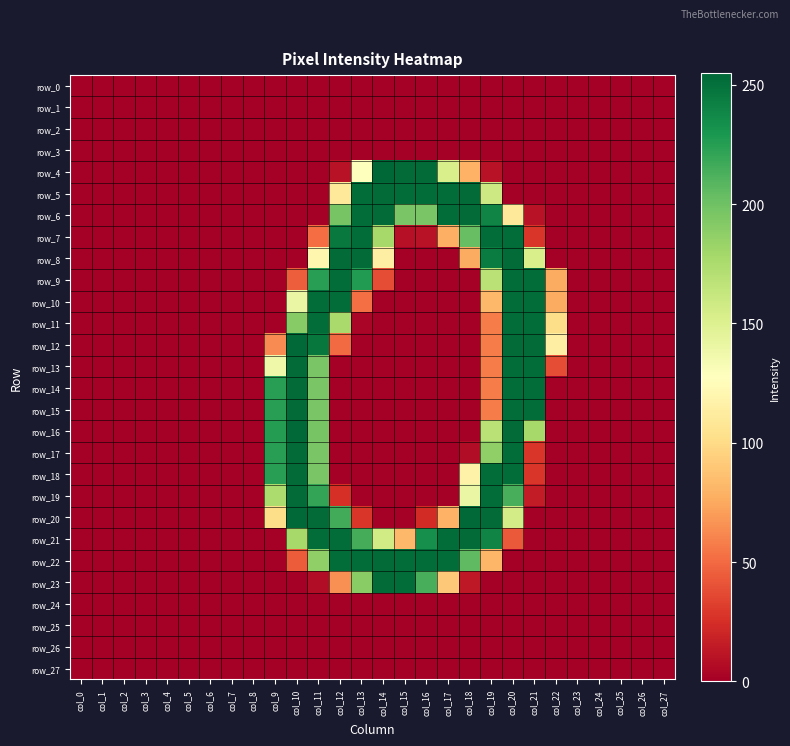

At which category is the sum across all series the highest?

col_20